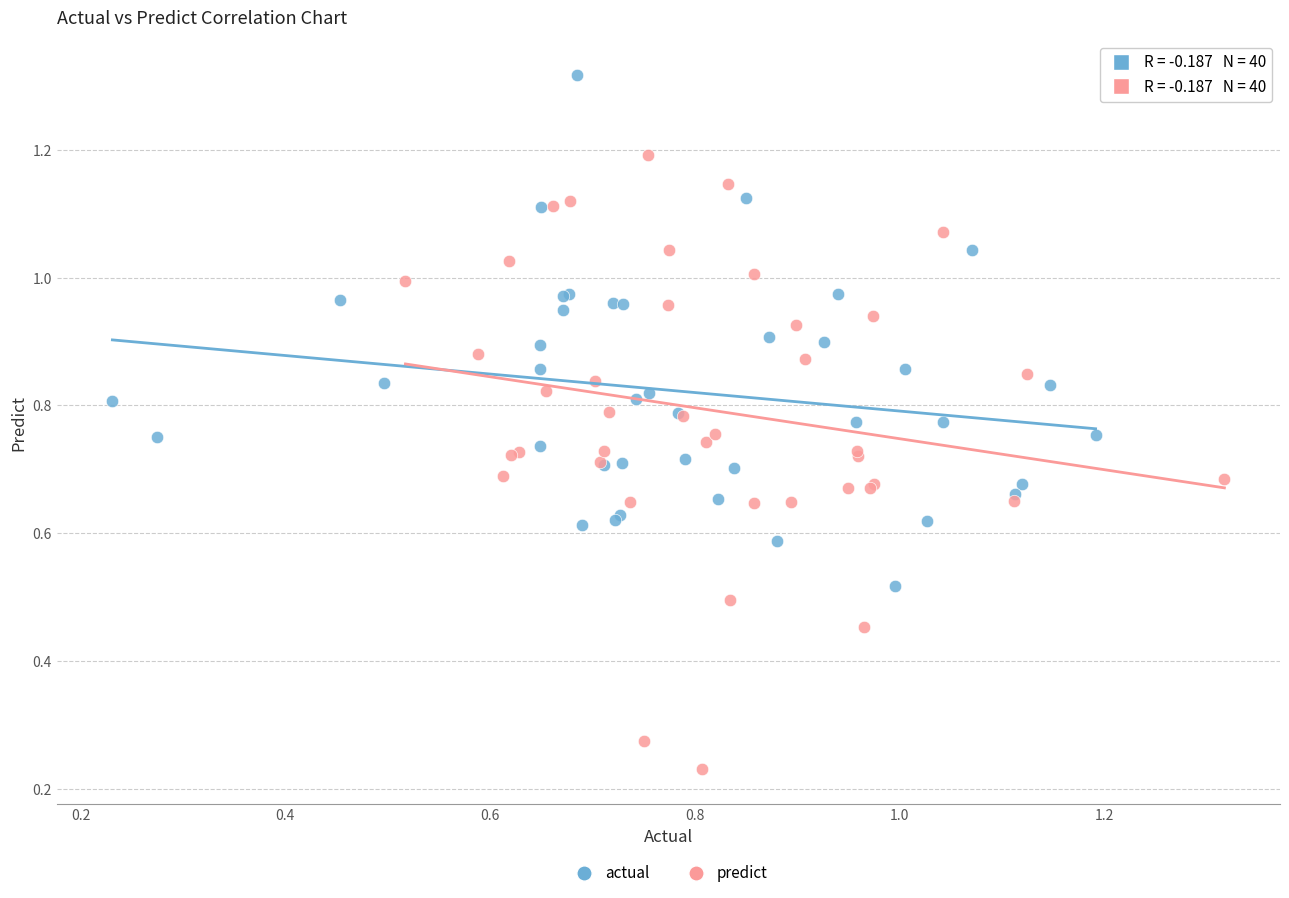

Which series contains the lowest Y value?

predict